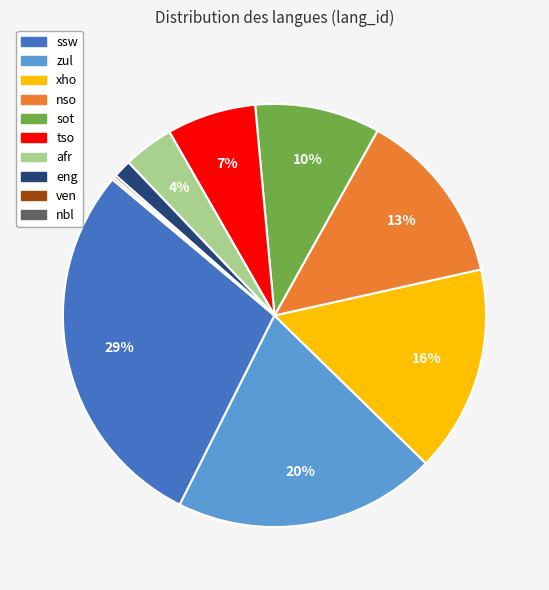

True or false: nso accounts for 19% of the total.

False